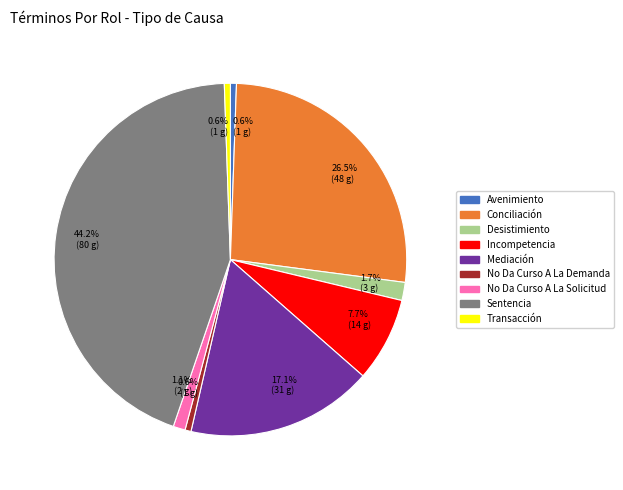

Is there any slice that represents more than half of the pie?

No